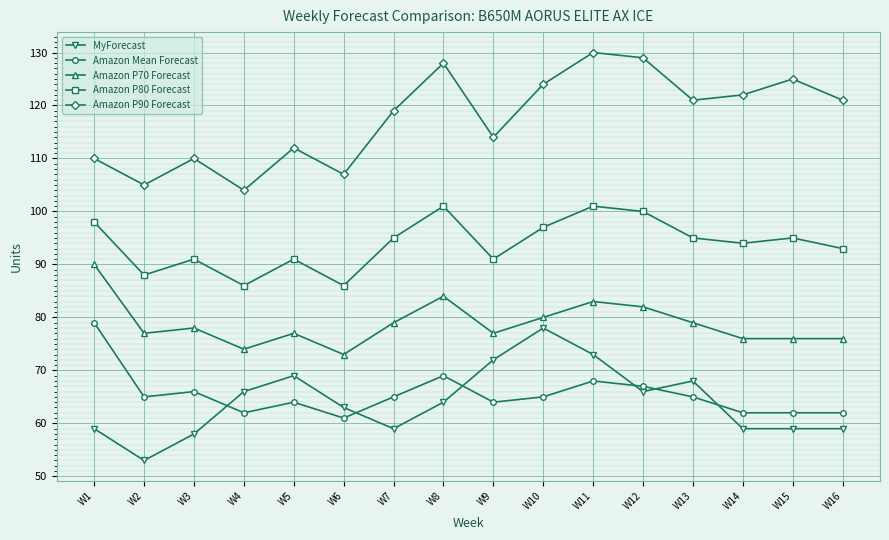

What is the difference between the Amazon P80 Forecast values at W12 and W13?

5